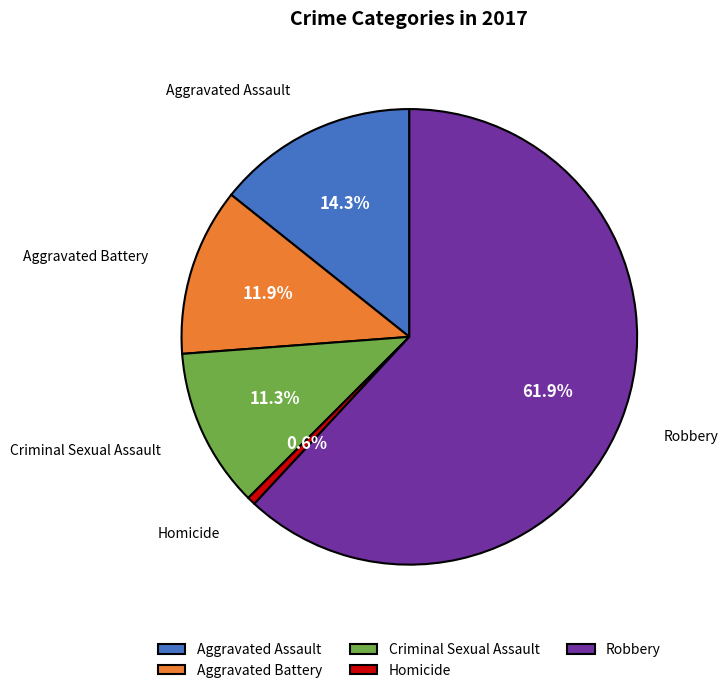

Combined, do Criminal Sexual Assault and Aggravated Battery account for over 50%?

No